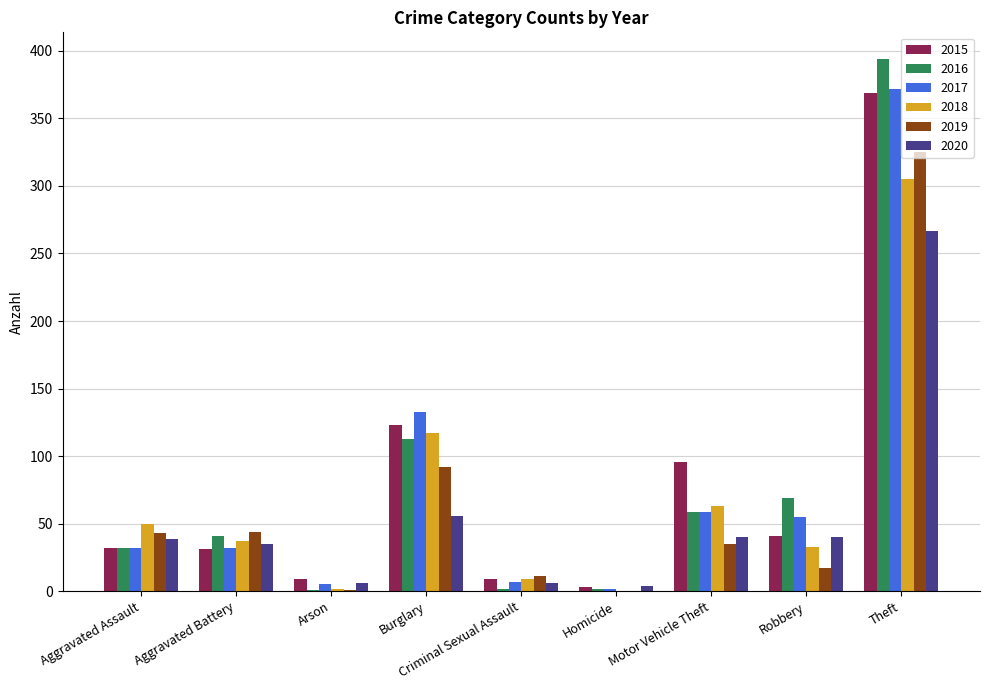

Which label corresponds to the largest value in the chart?

Theft